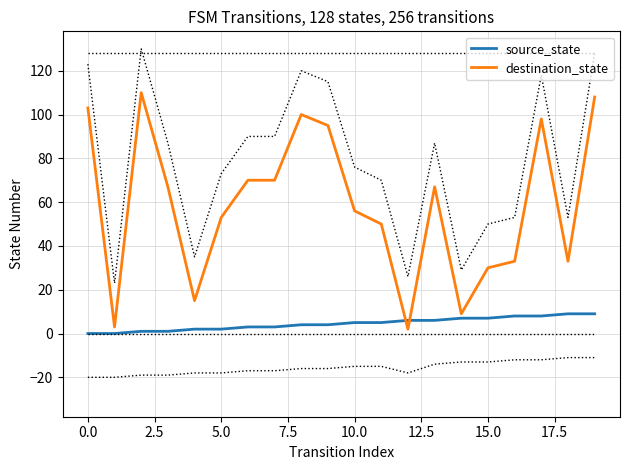

How many values in the source_state series exceed 5?

8